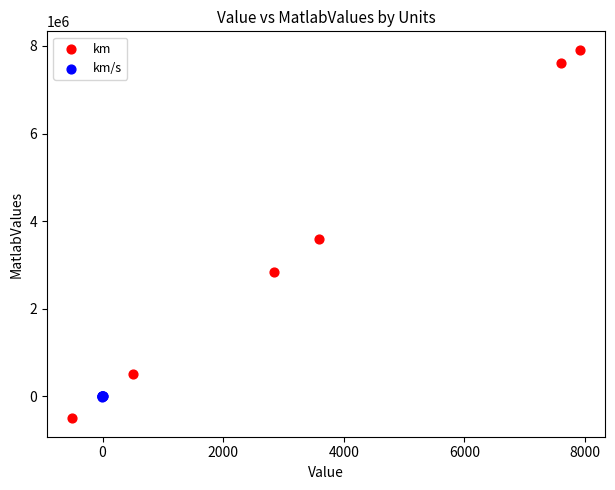

Which series reaches the minimum Y coordinate?

km